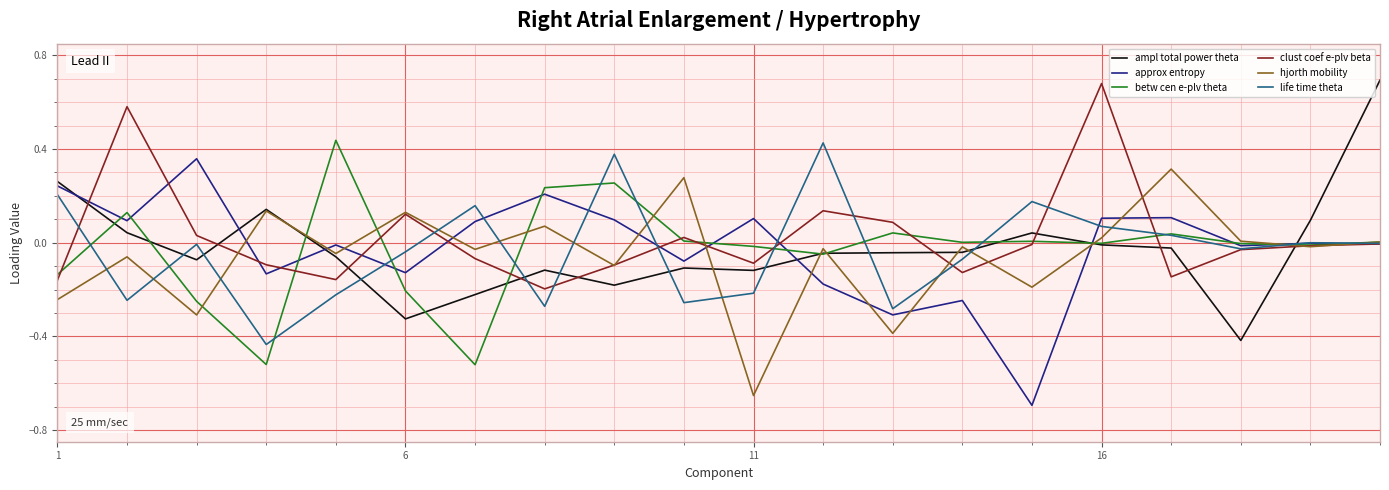

Is this an area chart (filled region under the line)?

No